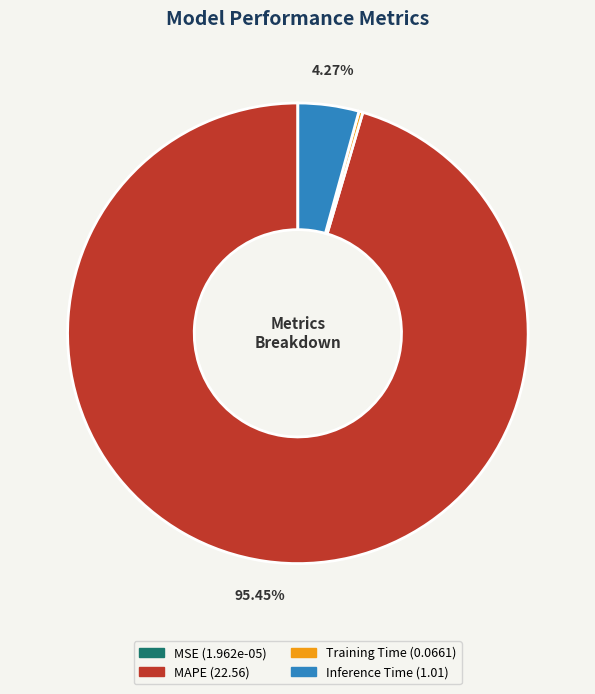

Do MAPE and Inference Time together represent more than half of the pie?

Yes